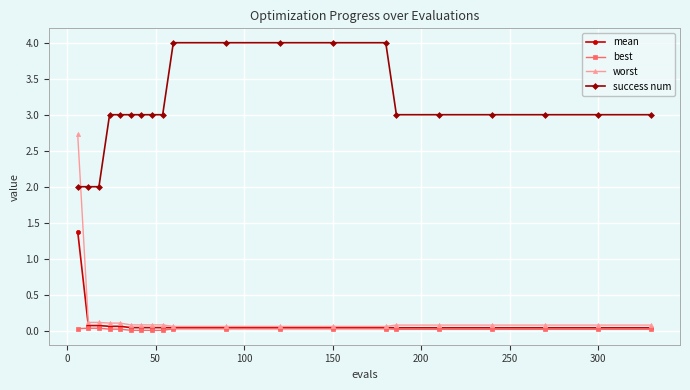

List the series in order of their peak value, lowest first.

best, mean, worst, success num